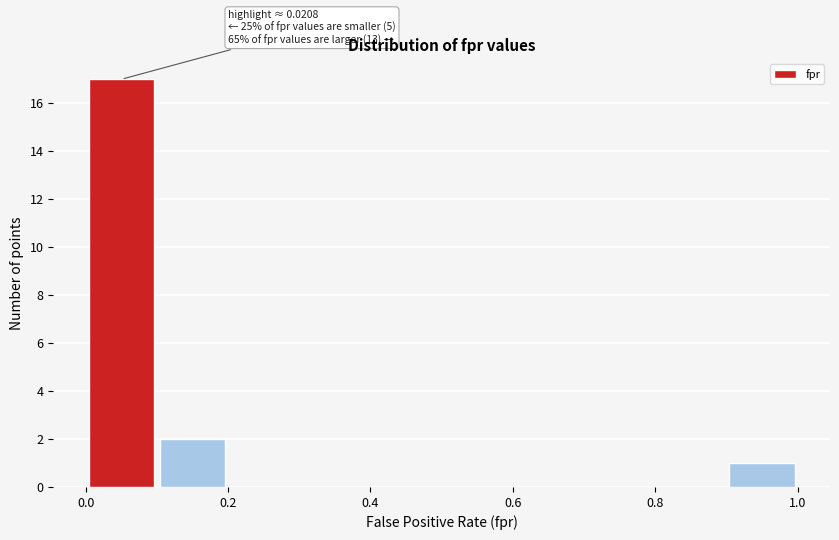

Which range on the x-axis has the tallest bar?

0.0 to 0.1